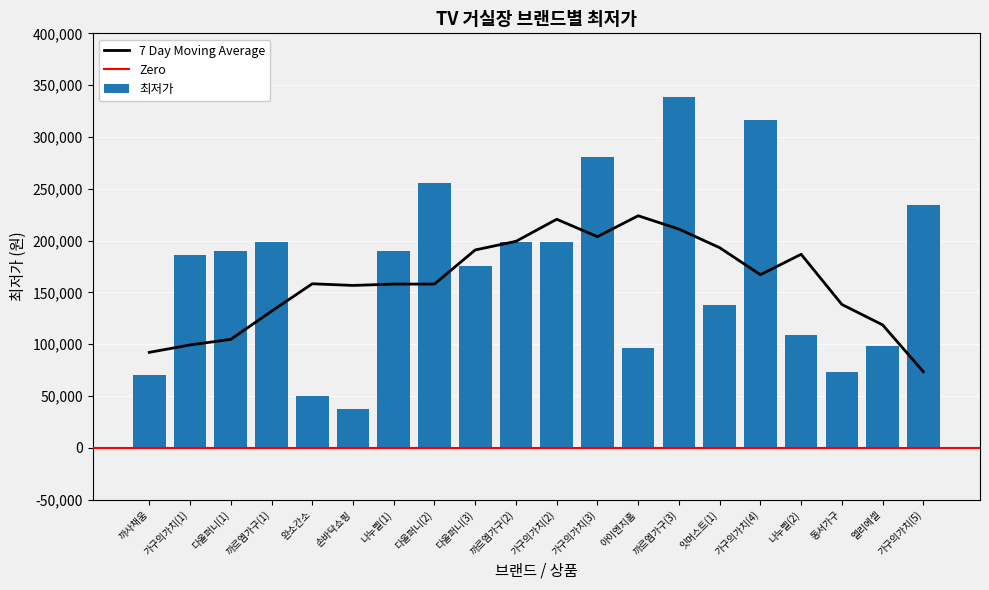

What is the average value?

171774